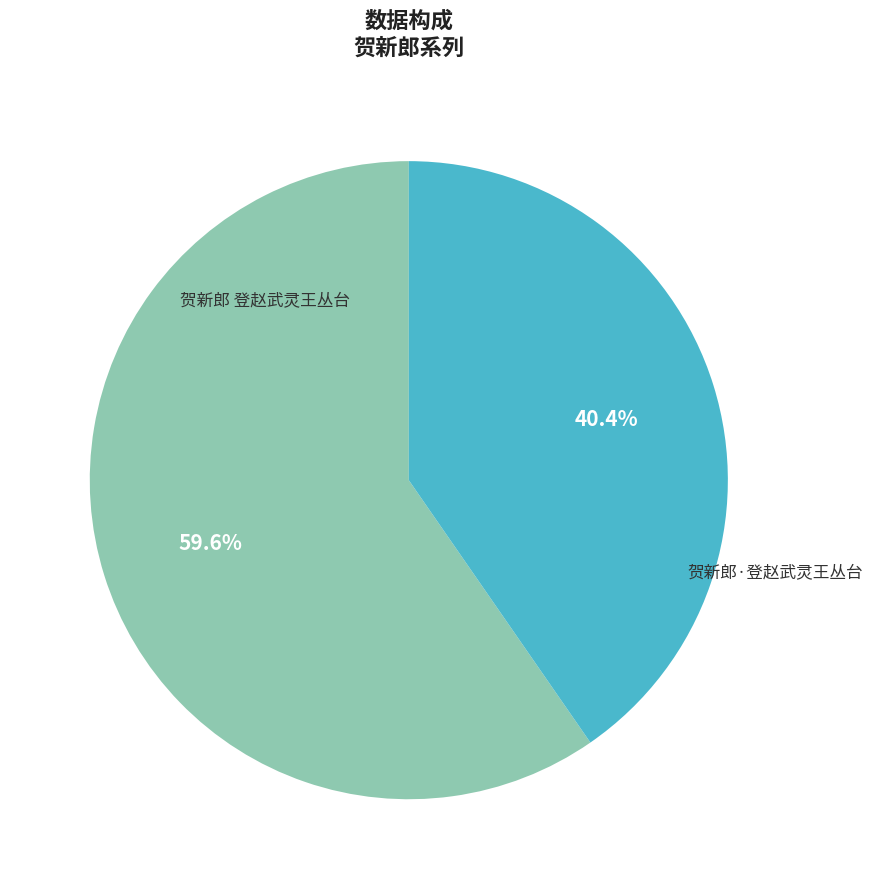

Count the number of slices in the pie.

2